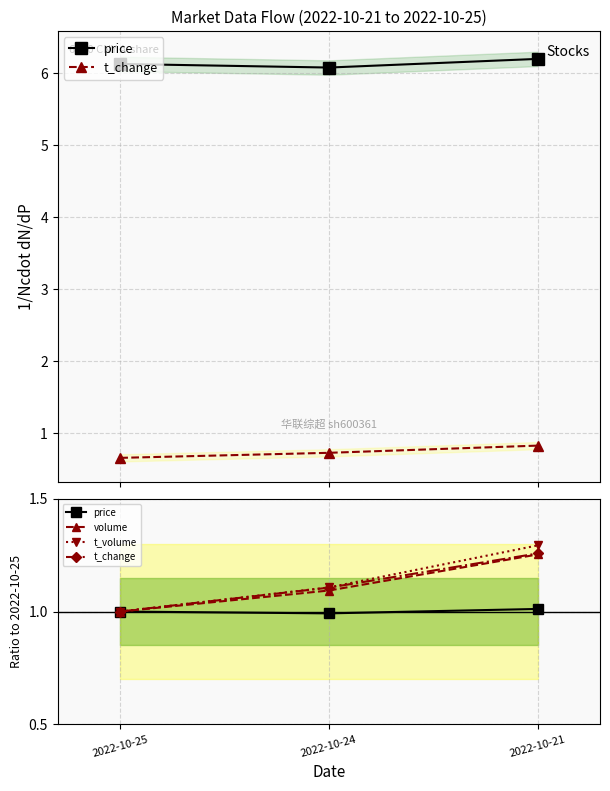

Reading right to left, list all the values displayed in this chart.

price: 2022-10-21=1.0	2022-10-24=1.0	2022-10-25=1.0
t_change: 2022-10-21=1.3	2022-10-24=1.1	2022-10-25=1.0
volume: 2022-10-21=1.3	2022-10-24=1.1	2022-10-25=1.0
t_volume: 2022-10-21=1.3	2022-10-24=1.1	2022-10-25=1.0